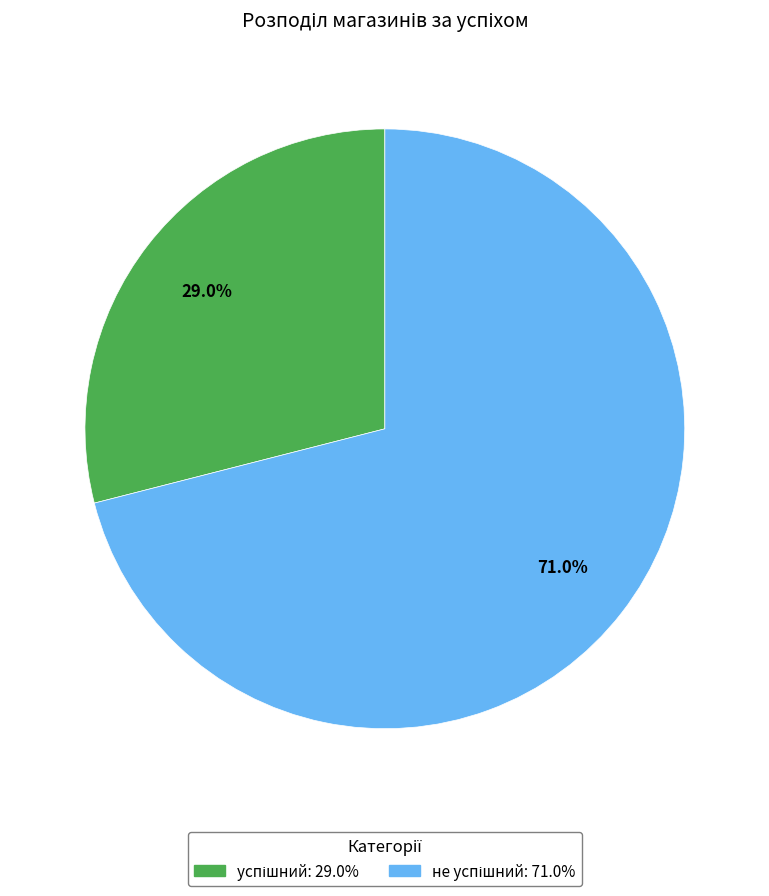

Is there any slice that represents more than half of the pie?

Yes